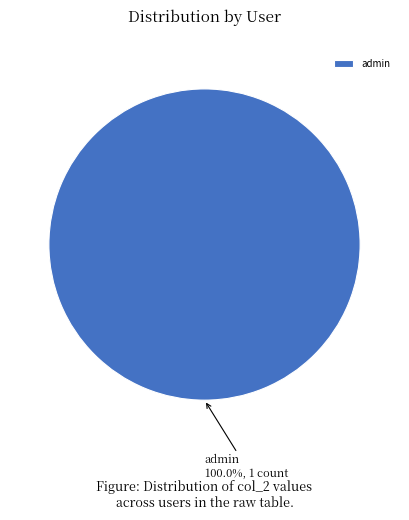

Does admin represent more than half of the total?

Yes